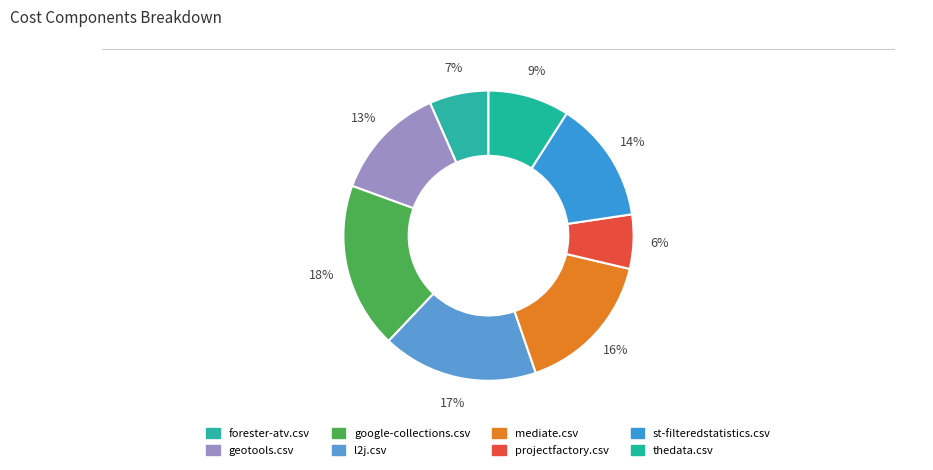

Is it true that l2j.csv is 6% of the pie?

False